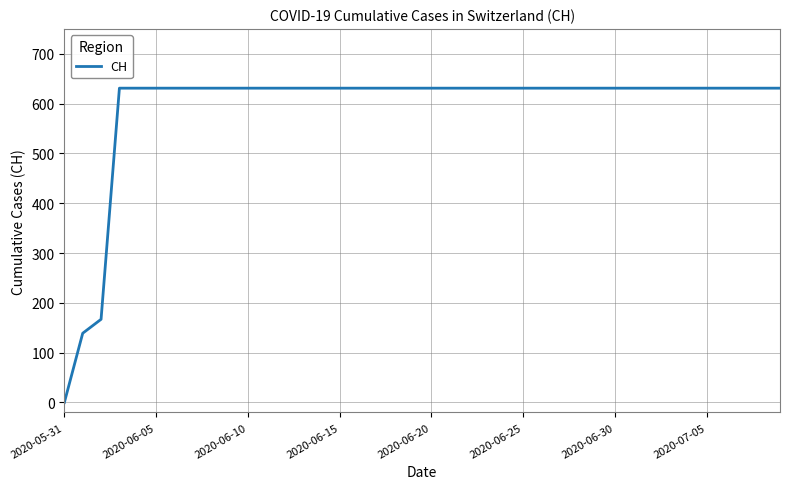

What is the maximum value shown in the chart?

631